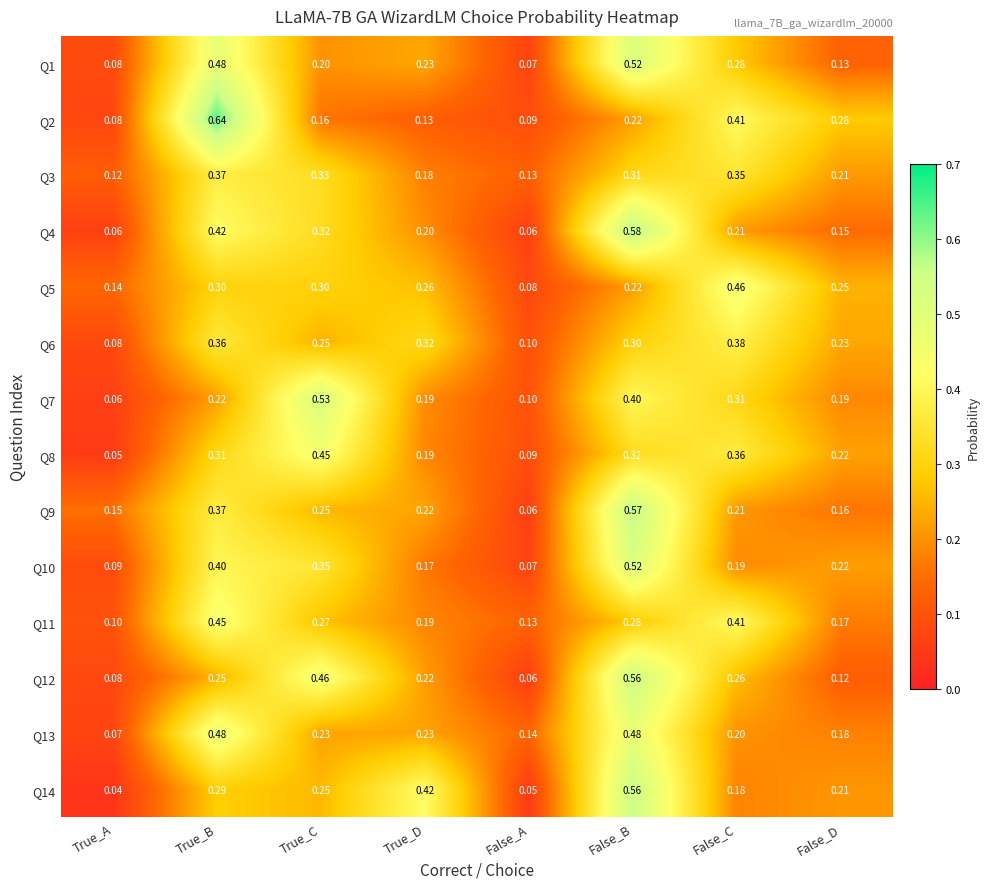

Which label corresponds to the largest value in the chart?

True_B